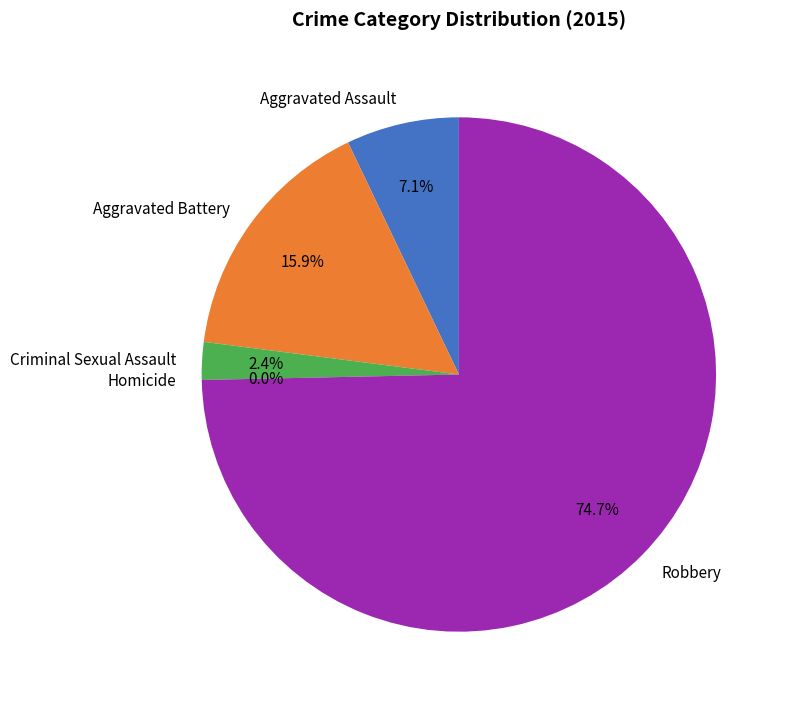

How many segments does this pie chart have?

5